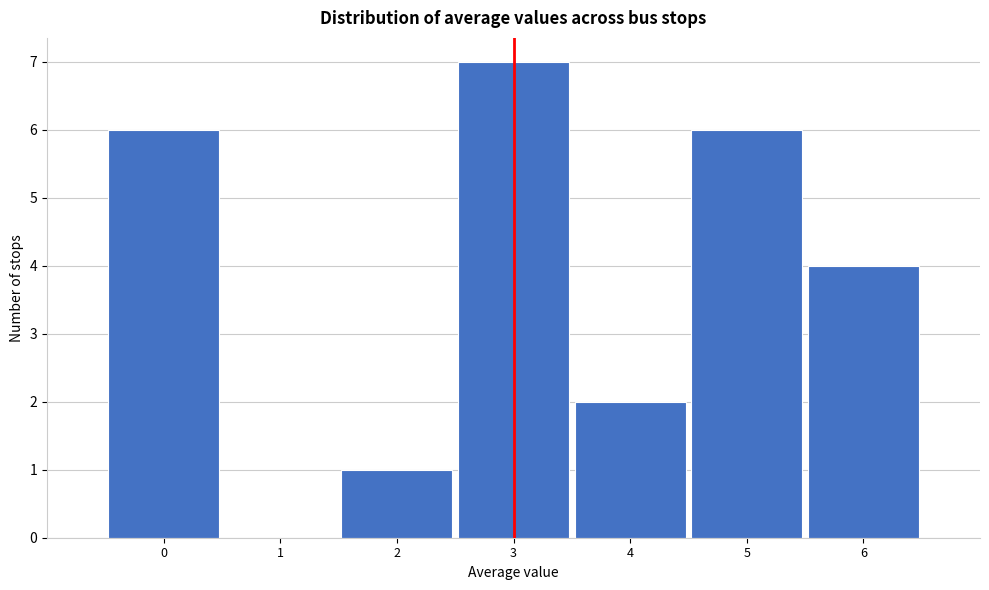

Reading left to right, list every bar in this chart as the range it spans on the x-axis followed by its height. The values are not printed on the chart, so give them approximately, as read against the axis.

-0.5 to 0.5: 6
0.5 to 1.5: 0
1.5 to 2.5: 1
2.5 to 3.5: 7
3.5 to 4.5: 2
4.5 to 5.5: 6
5.5 to 6.5: 4